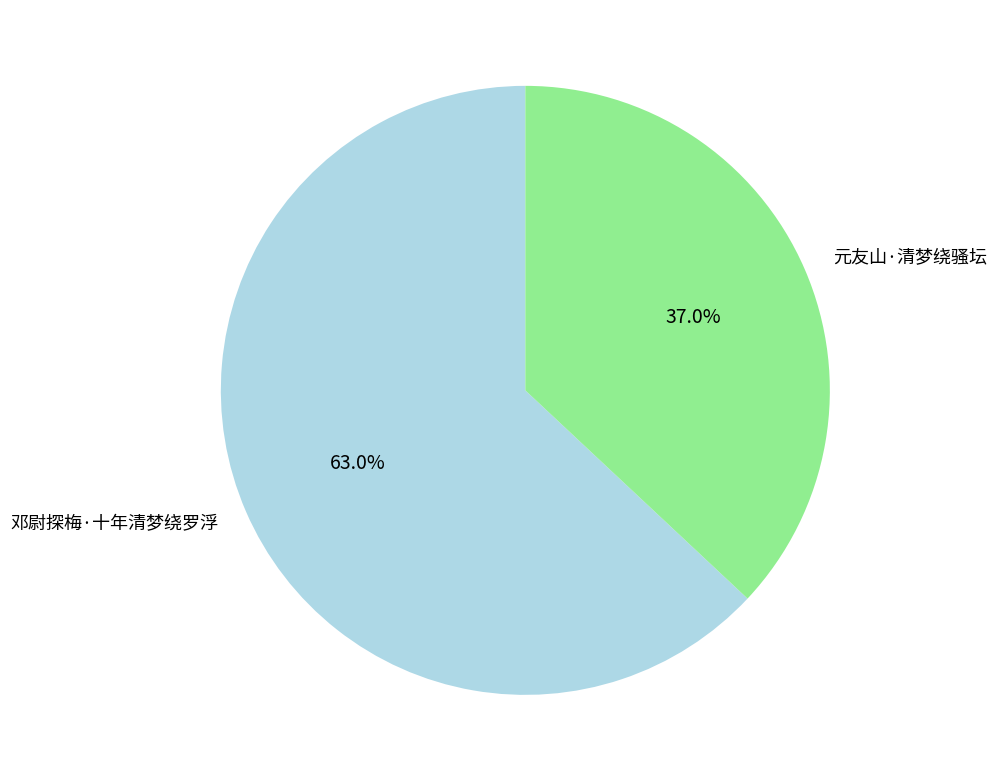

Which has a higher value, 邓尉探梅·十年清梦绕罗浮 or 元友山·清梦绕骚坛?

邓尉探梅·十年清梦绕罗浮